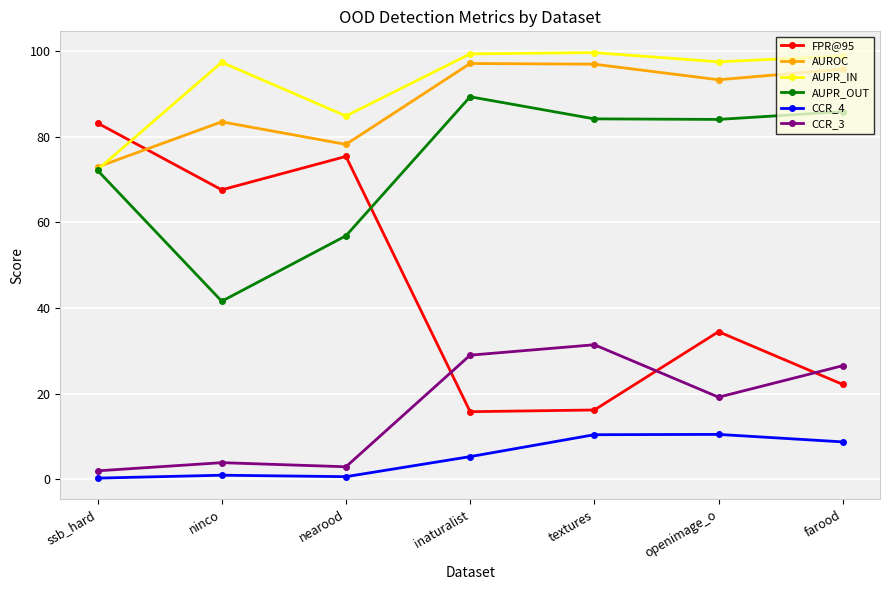

What is the maximum value for AUPR_OUT?

89.3